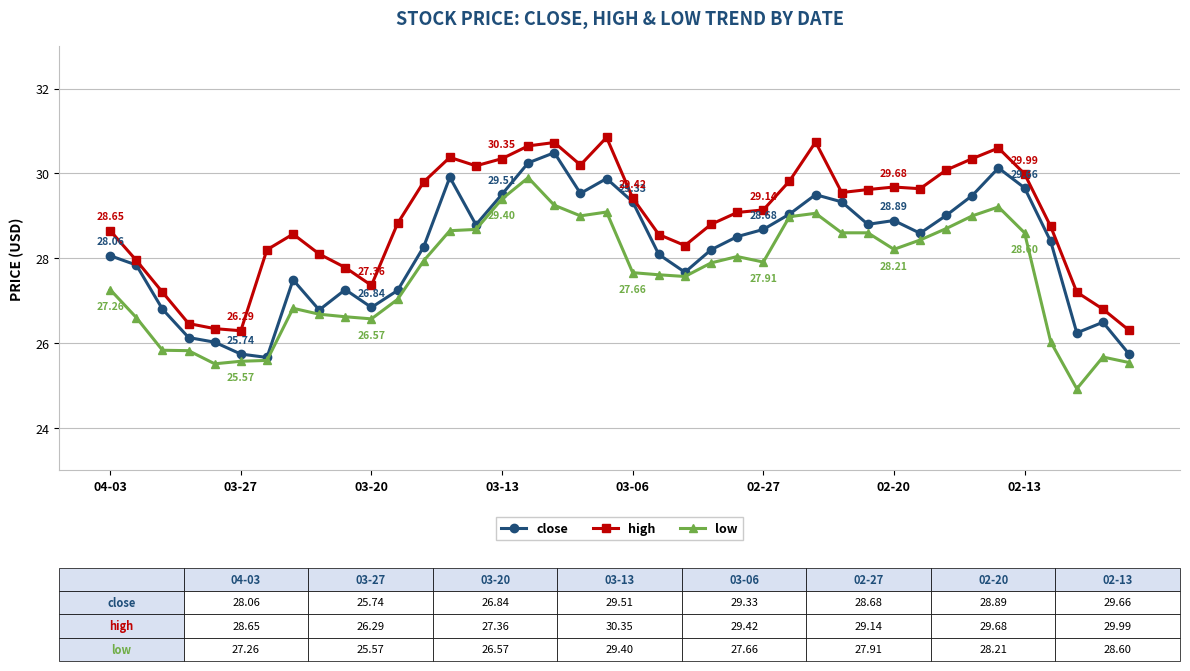

How many lines are shown in the chart?

3